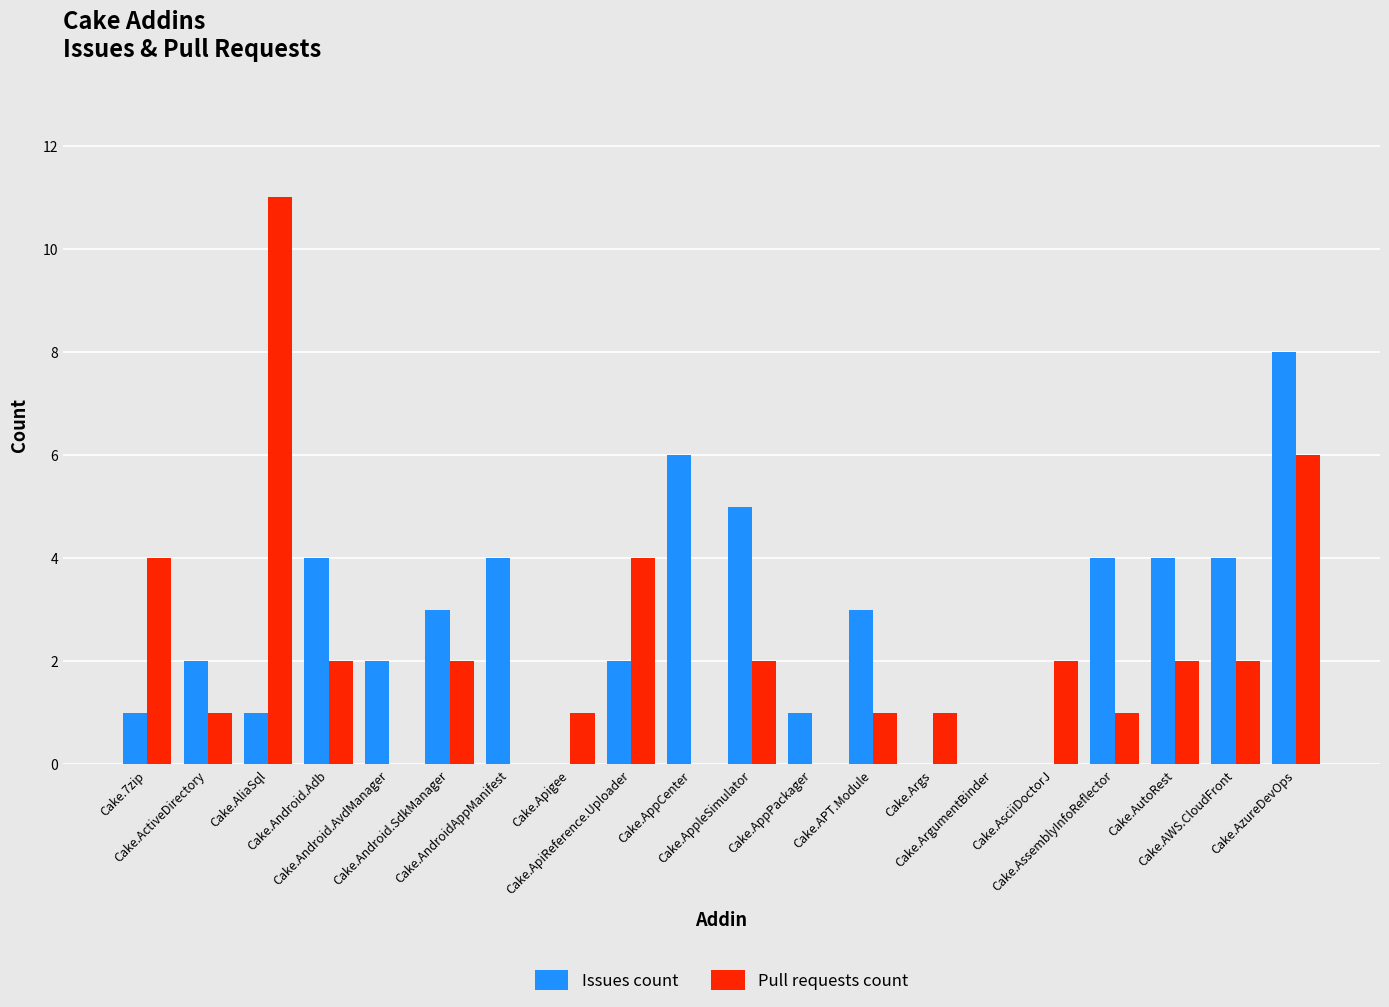

The Issues count series shows 5 at Cake.AssemblyInfoReflector. True or false?

False